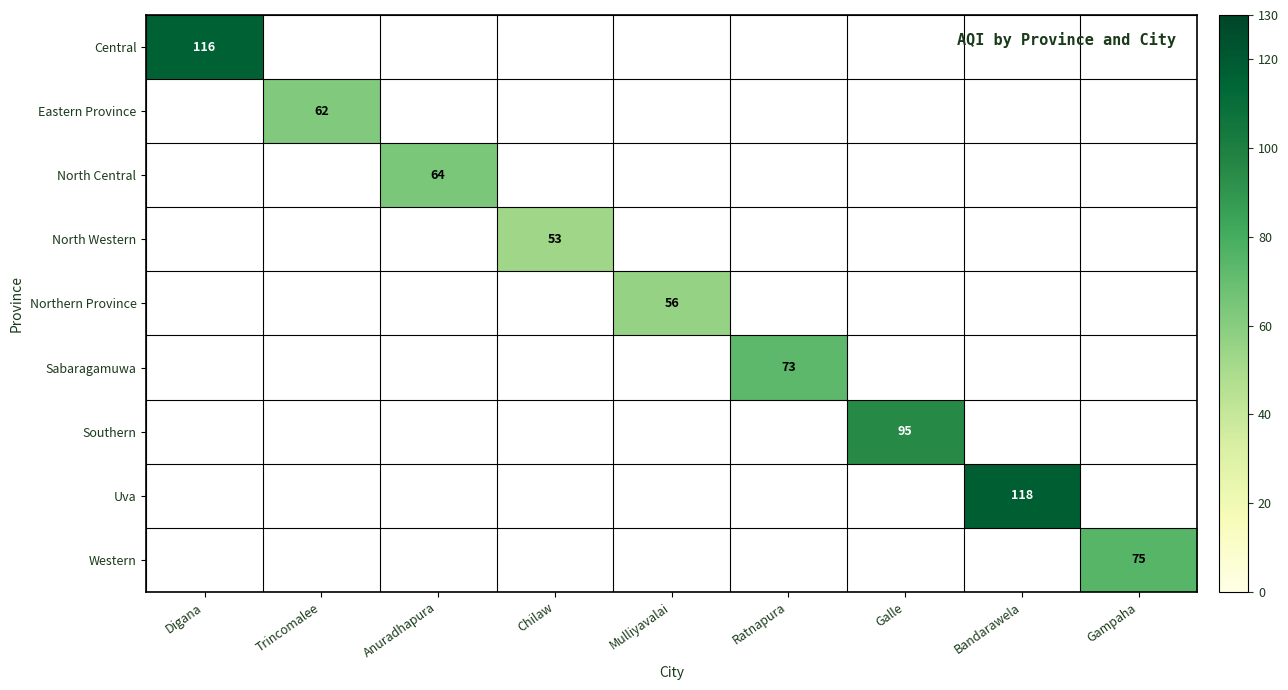

How many positive values does the Central series have?

1